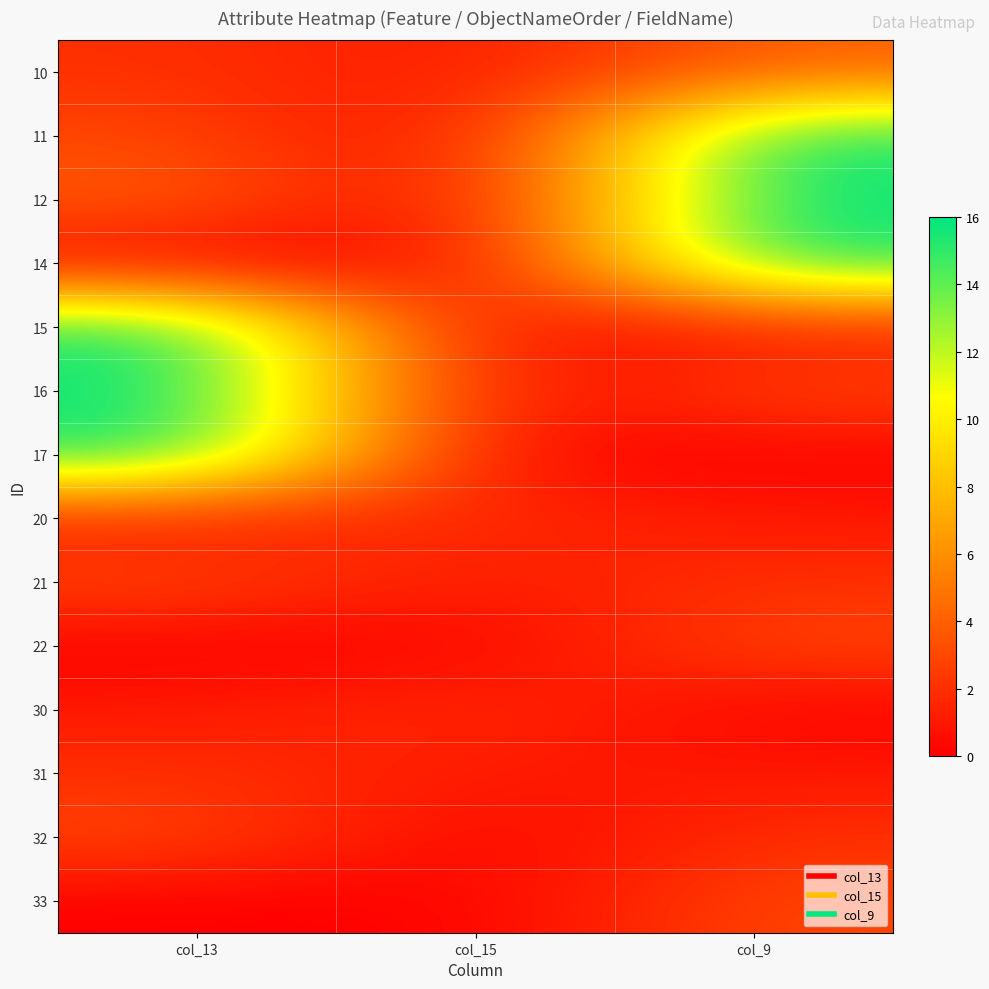

Reading left to right, transcribe all the data shown in this chart.

10: col_13=2	col_15=1	col_9=4
11: col_13=3	col_15=0	col_9=16
12: col_13=4	col_15=0	col_9=16
14: col_13=0	col_15=0	col_9=16
15: col_13=16	col_15=0	col_9=1
16: col_13=16	col_15=0	col_9=3
17: col_13=16	col_15=0	col_9=0
20: col_13=1	col_15=2	col_9=1
21: col_13=3	col_15=1	col_9=2
22: col_13=0	col_15=0	col_9=3
30: col_13=1	col_15=2	col_9=0
31: col_13=2	col_15=1	col_9=1
32: col_13=3	col_15=0	col_9=2
33: col_13=0	col_15=0	col_9=3